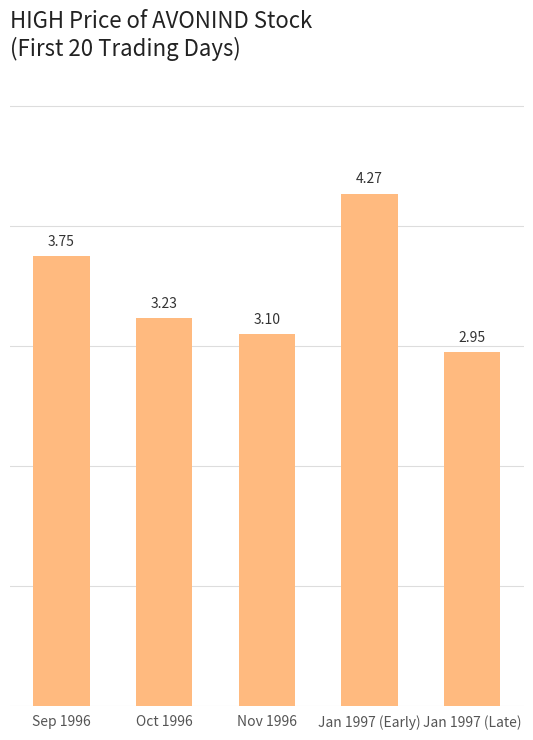

What is the average value?

3.5